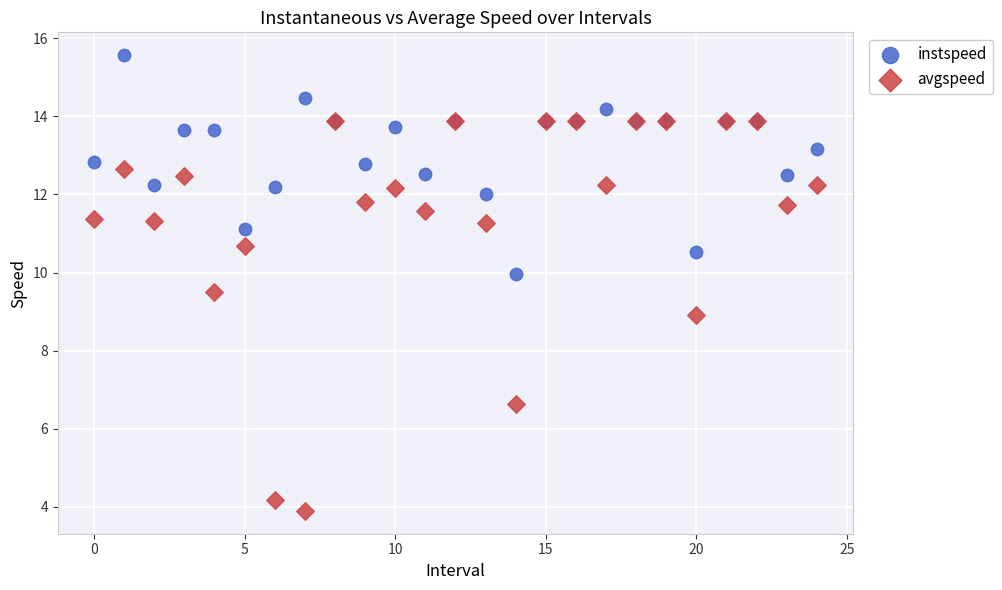

In the avgspeed series, what Y value is closest to 8?

8.9